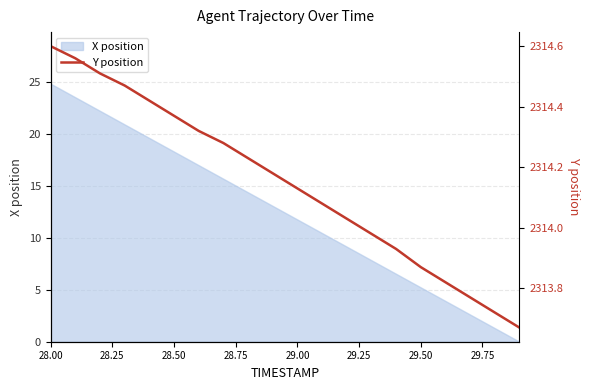

What is the maximum value for X position?

24.9